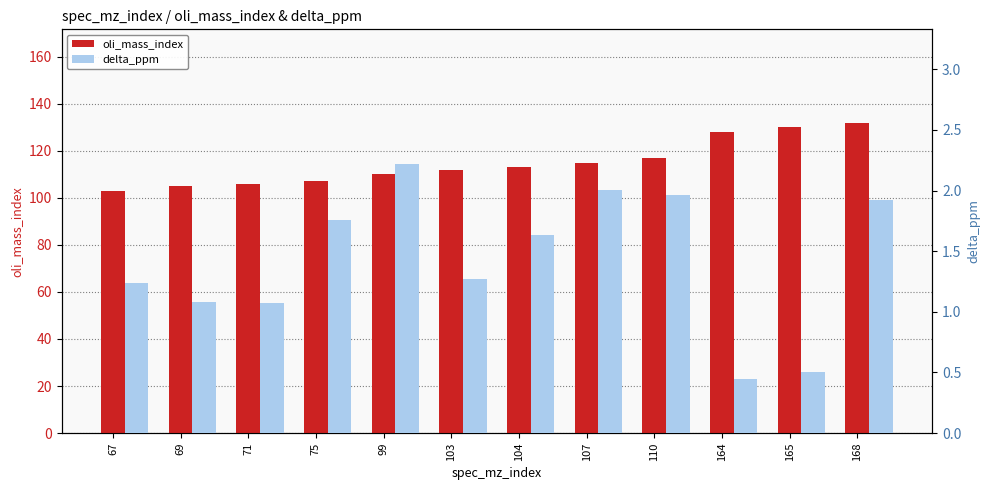

Which series changed the most between 67 and 110?

oli_mass_index